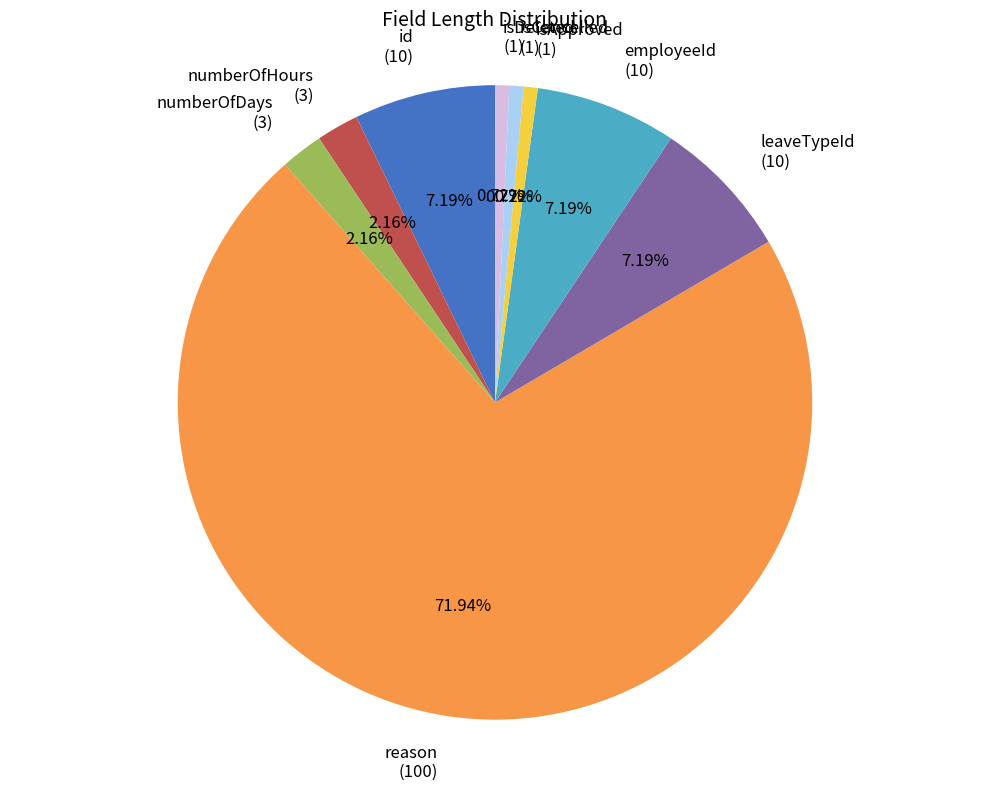

Is the sum of employeeId and leaveTypeId greater than half?

No